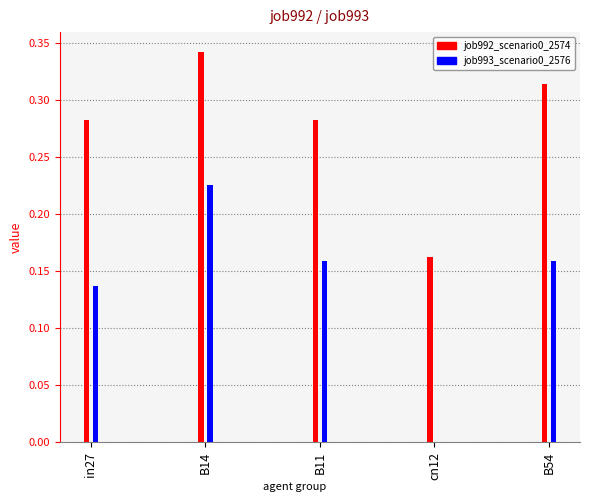

Reading left to right, transcribe all the data shown in this chart.

job992_scenario0_2574: 0.3	0.3	0.3	0.2	0.3
job993_scenario0_2576: 0.1	0.2	0.2	0.0	0.2